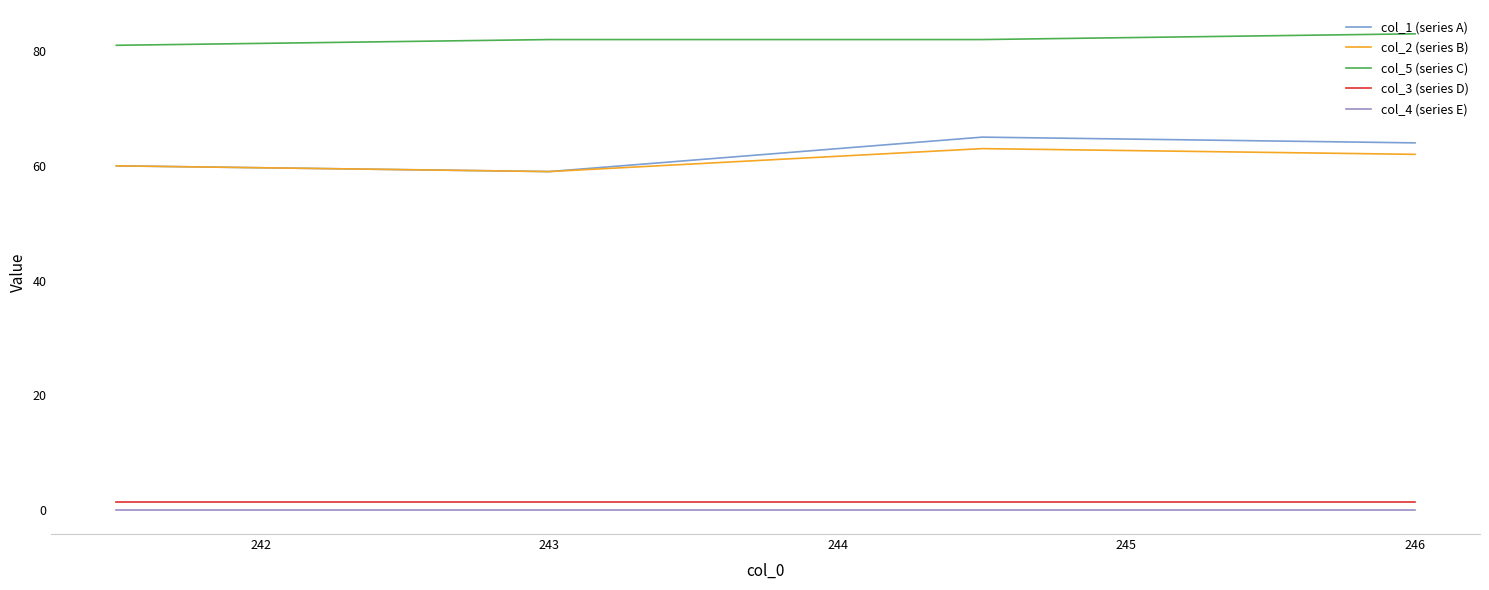

Rank the categories by col_2 (series B) value from lowest to highest.

242, 241, 244, 243